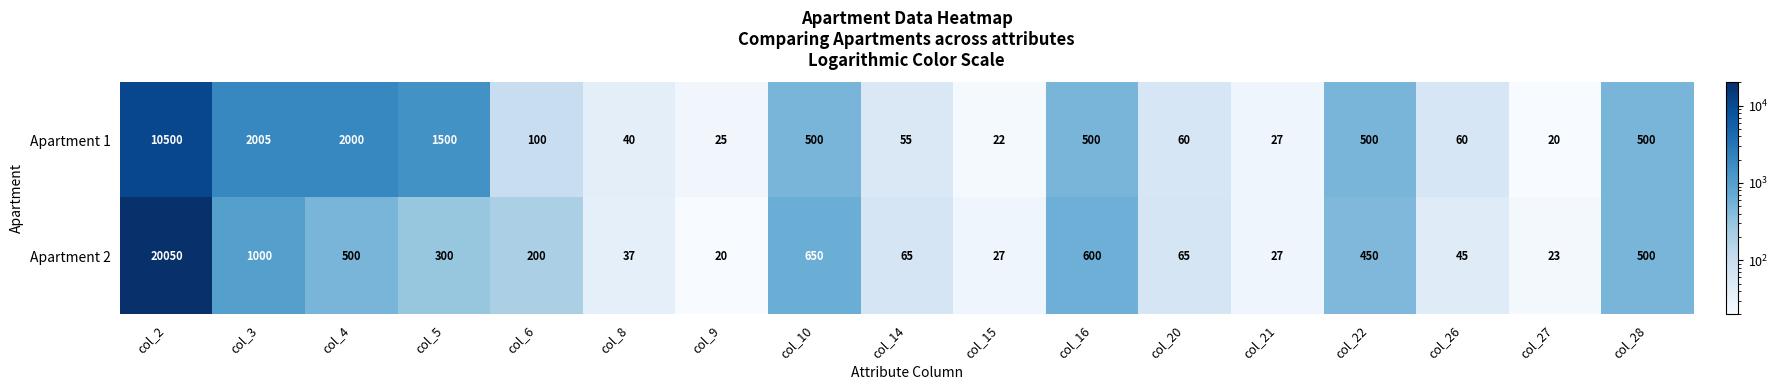

The value of Apartment 2 at col_6 is 129. True or false?

False